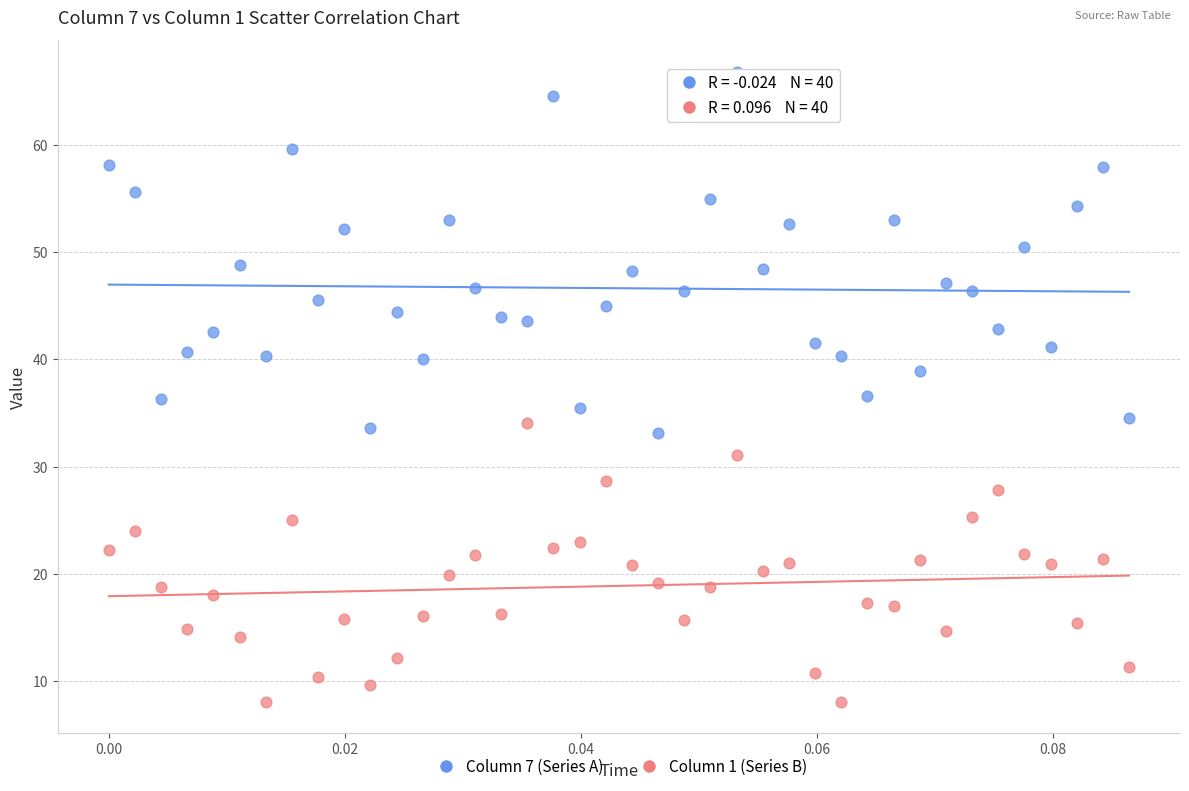

Which series has the largest Y range (max minus min)?

Column 7 (Series A)